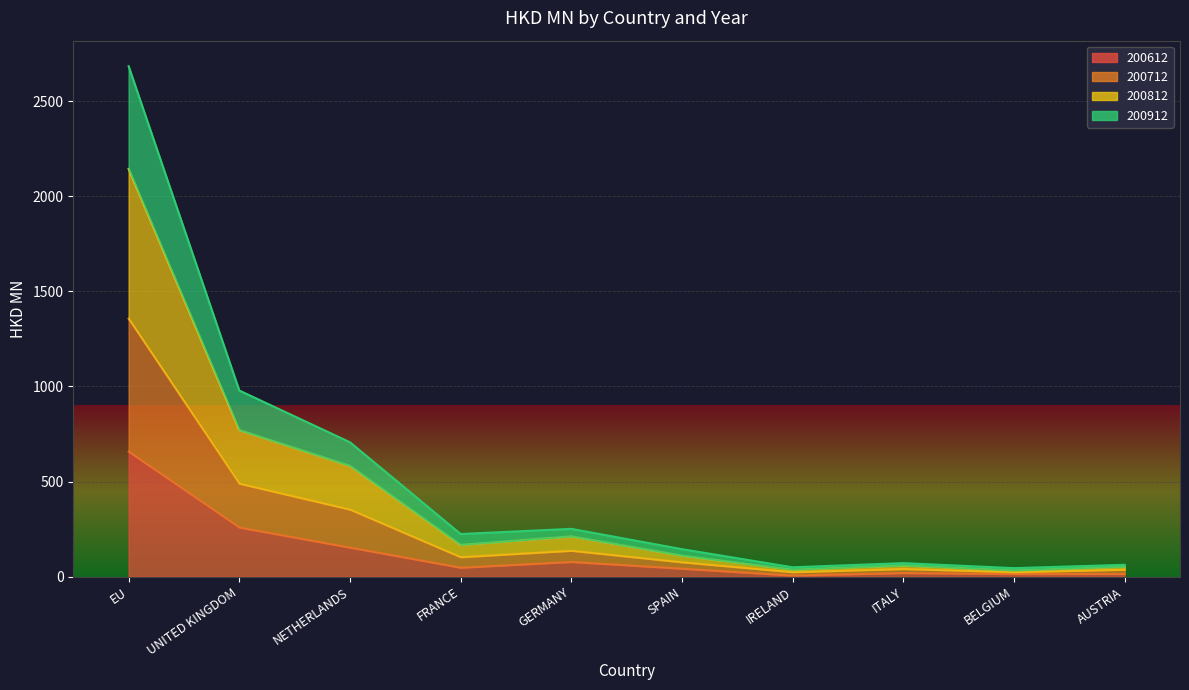

At which category is the sum across all series the highest?

EU